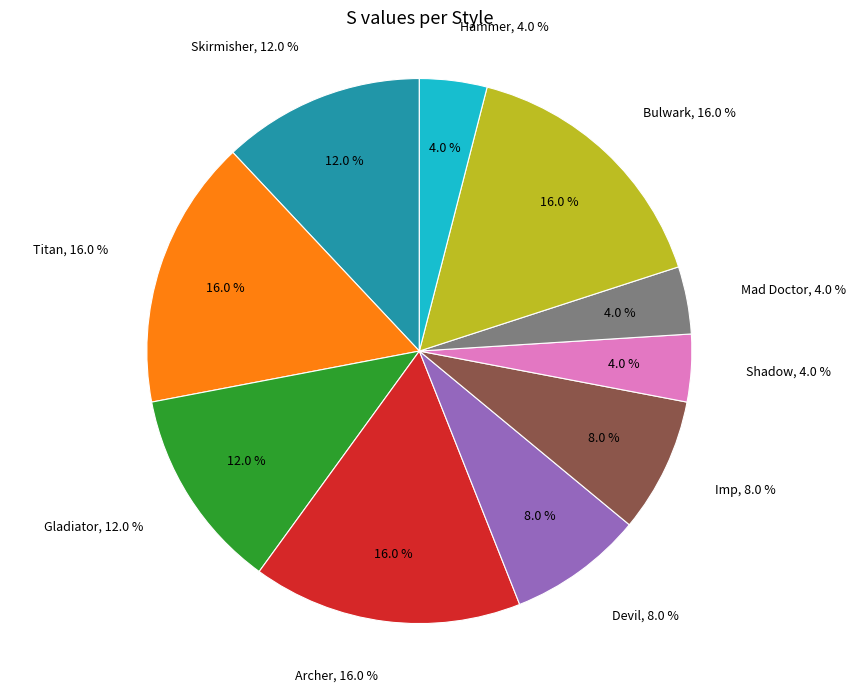

To the nearest percent, what percentage of the pie is Skirmisher?

12%